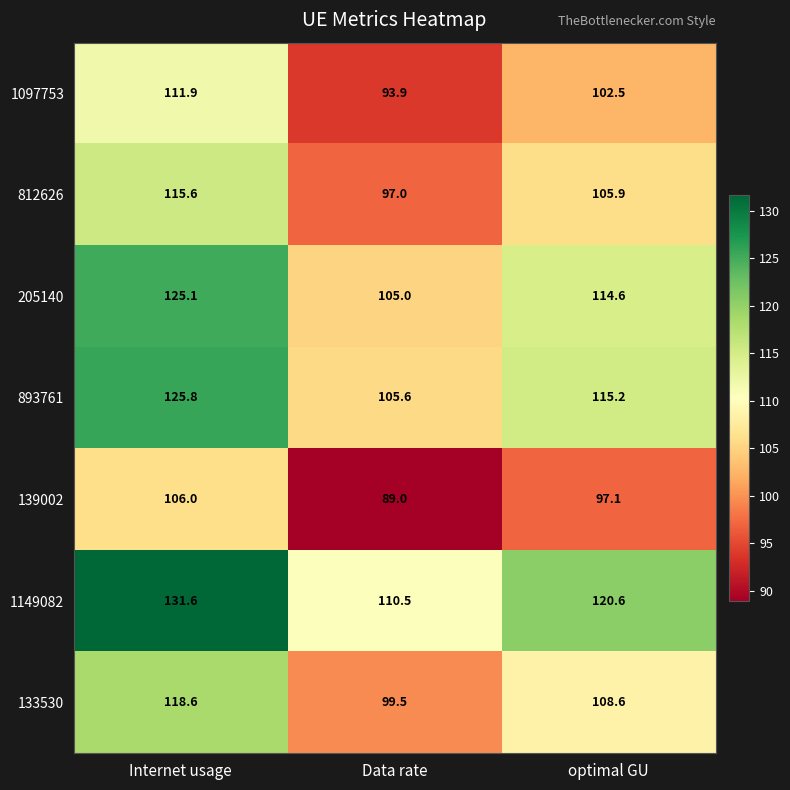

At optimal GU, list the series in order from smallest to largest.

139002, 1097753, 812626, 133530, 205140, 893761, 1149082